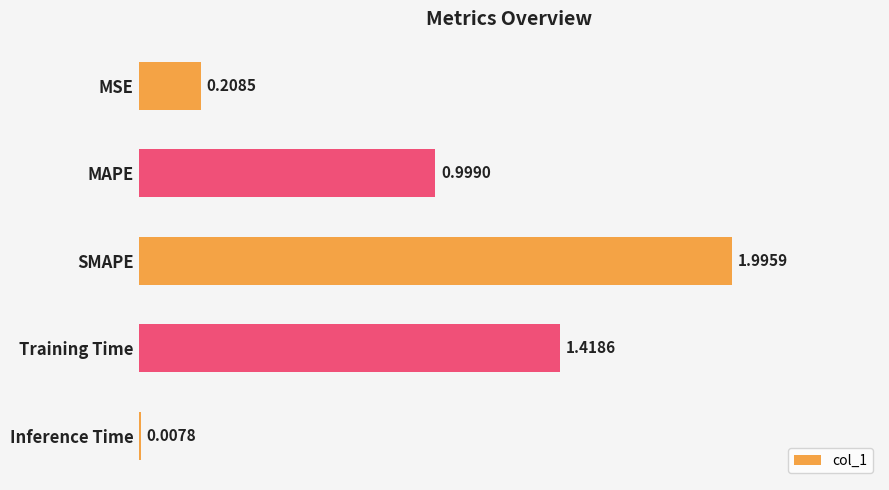

How many bars are there in total?

5